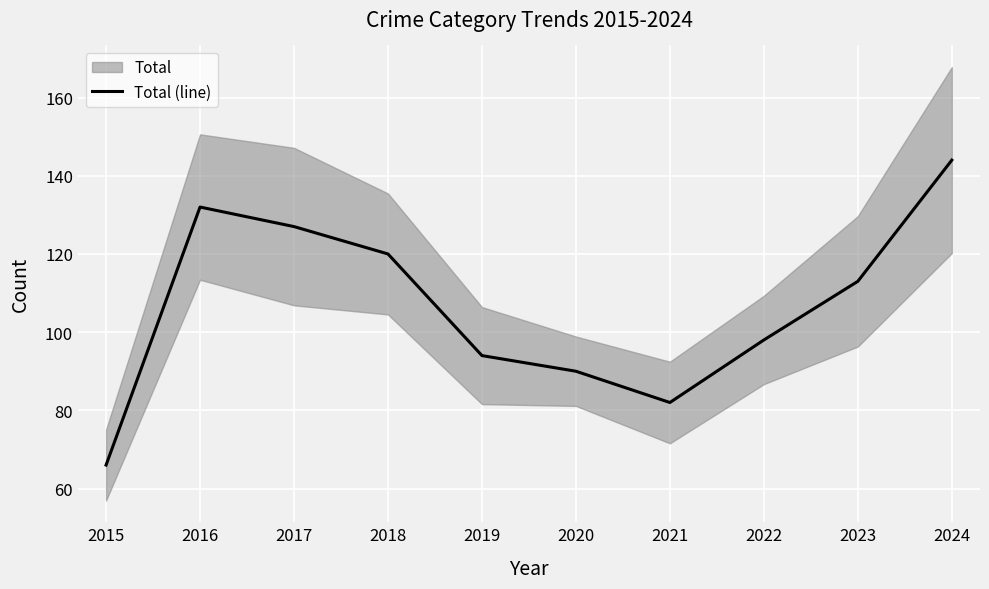

At which label is the value closest to 105?

2022